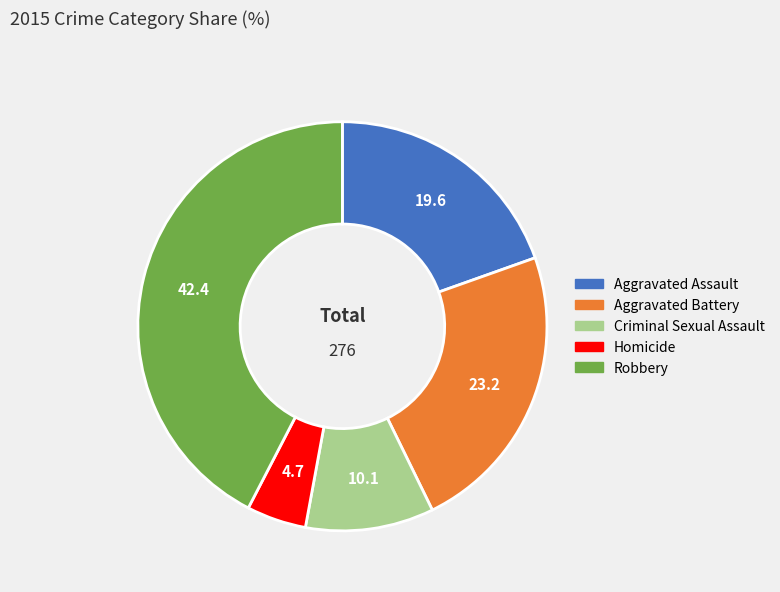

Is there any slice that represents more than half of the pie?

No